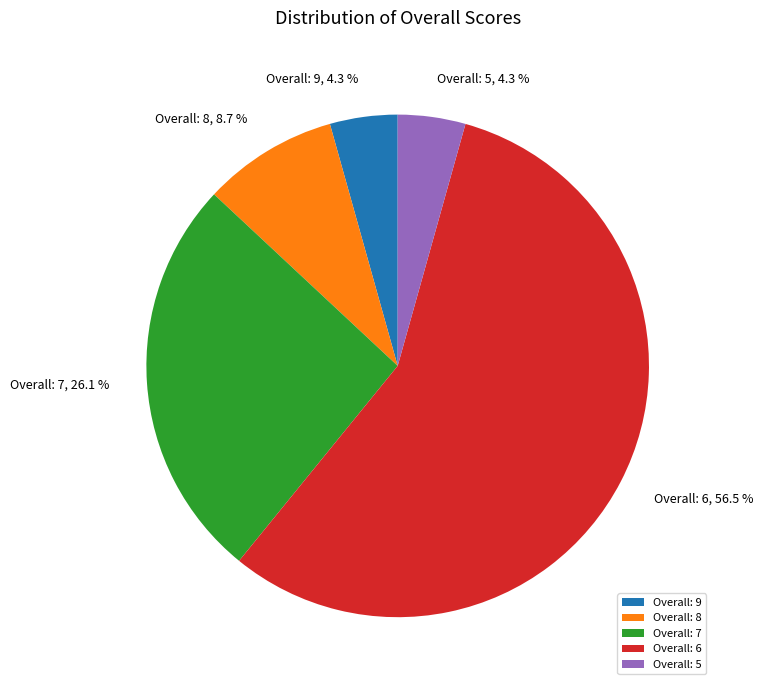

What is the ratio of the value at Overall: 8 to the value at Overall: 7?

0.3